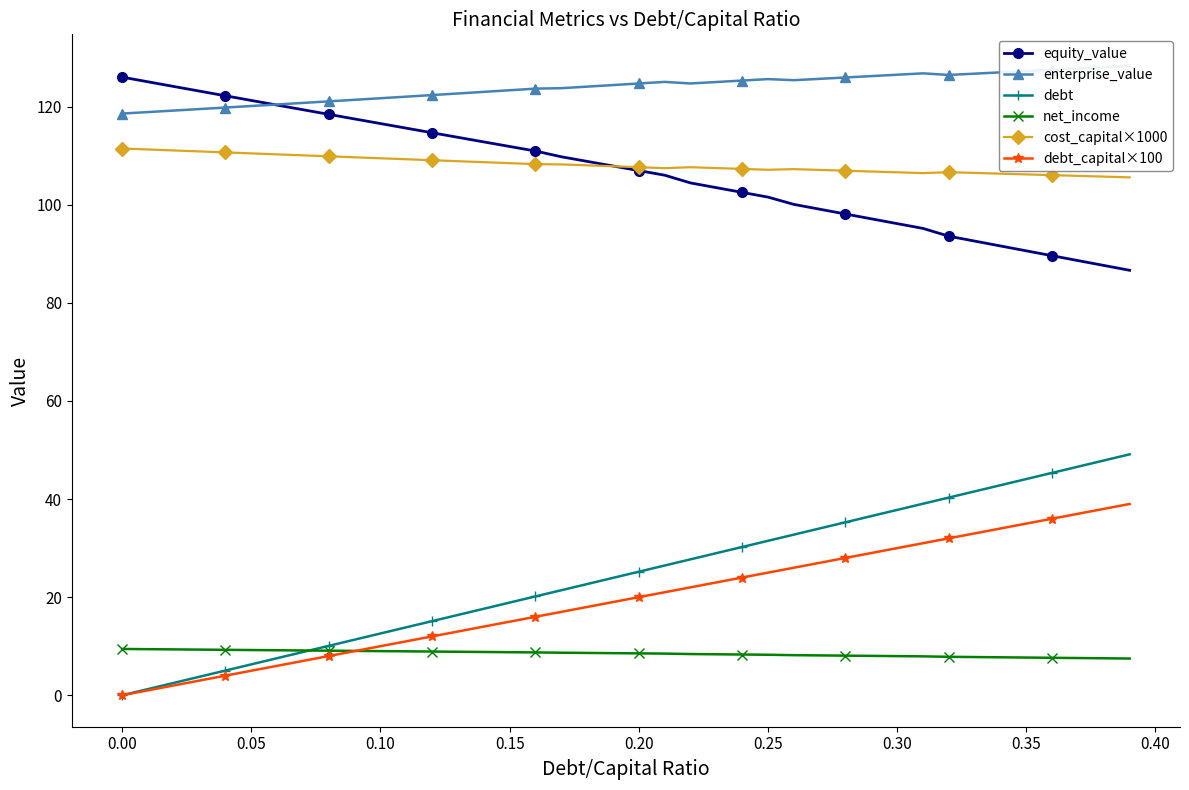

How many values in the debt series are below 25?

20